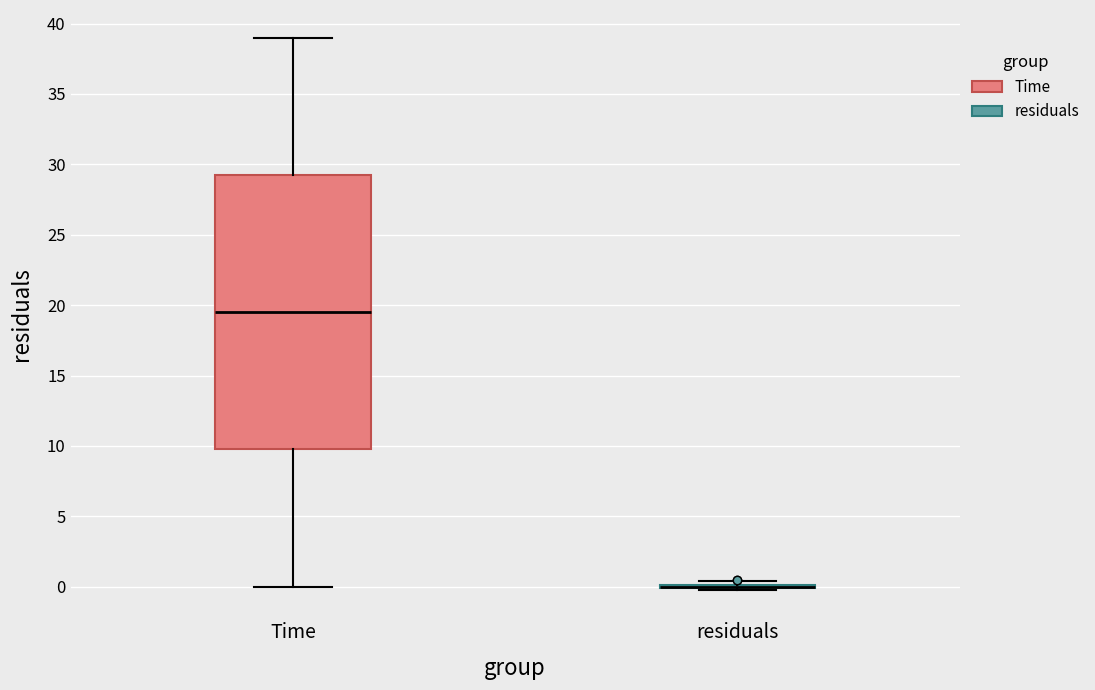

Where is the upper edge of the box for Time on the y-axis? The values are not printed on the chart, so give them approximately, as read against the axis.

29.5